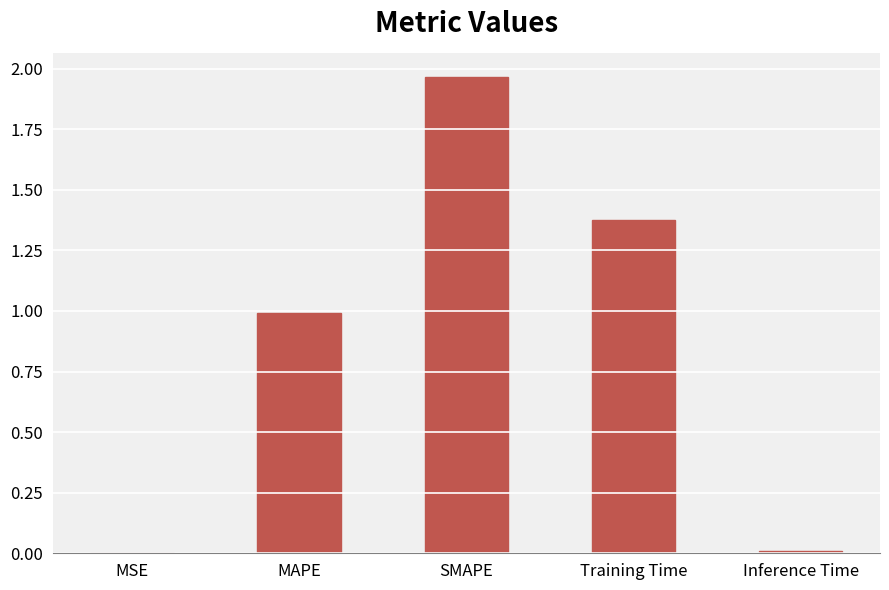

Count the number of data series in this chart.

1